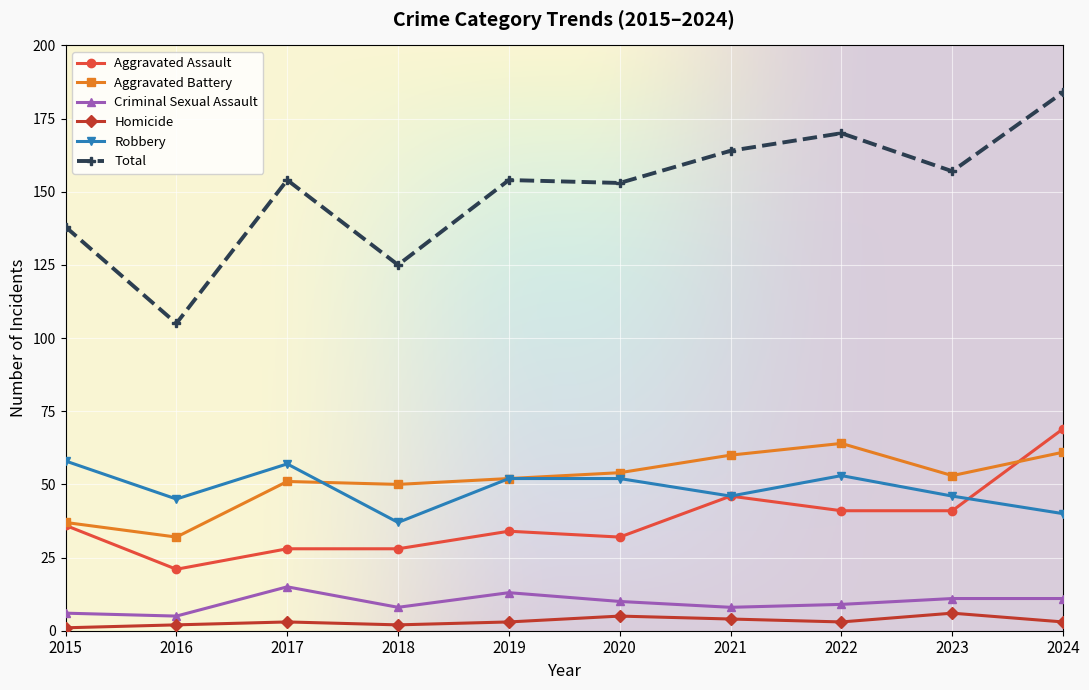

What is the sum of the Aggravated Assault values at 2017 and 2023?

69